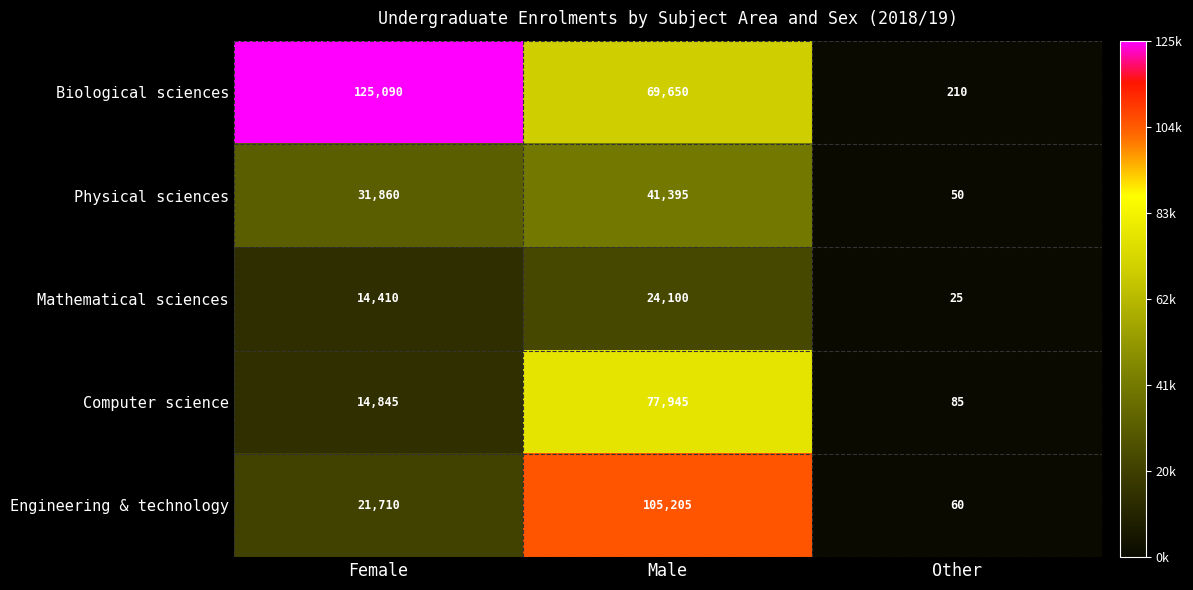

The Biological sciences series shows 125090 at Female. True or false?

True